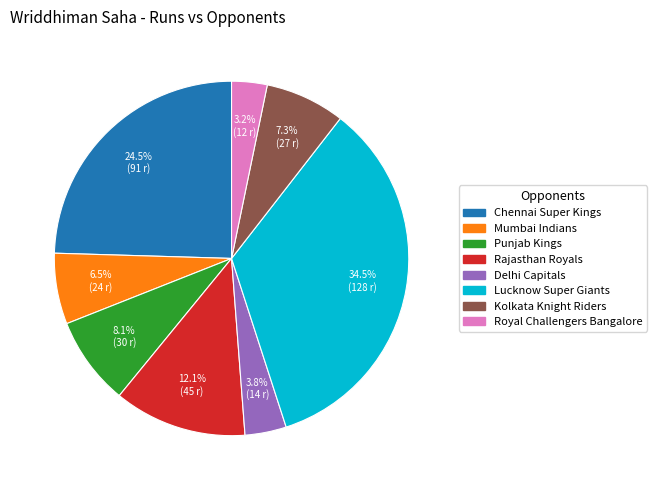

Is there any slice that represents more than half of the pie?

No